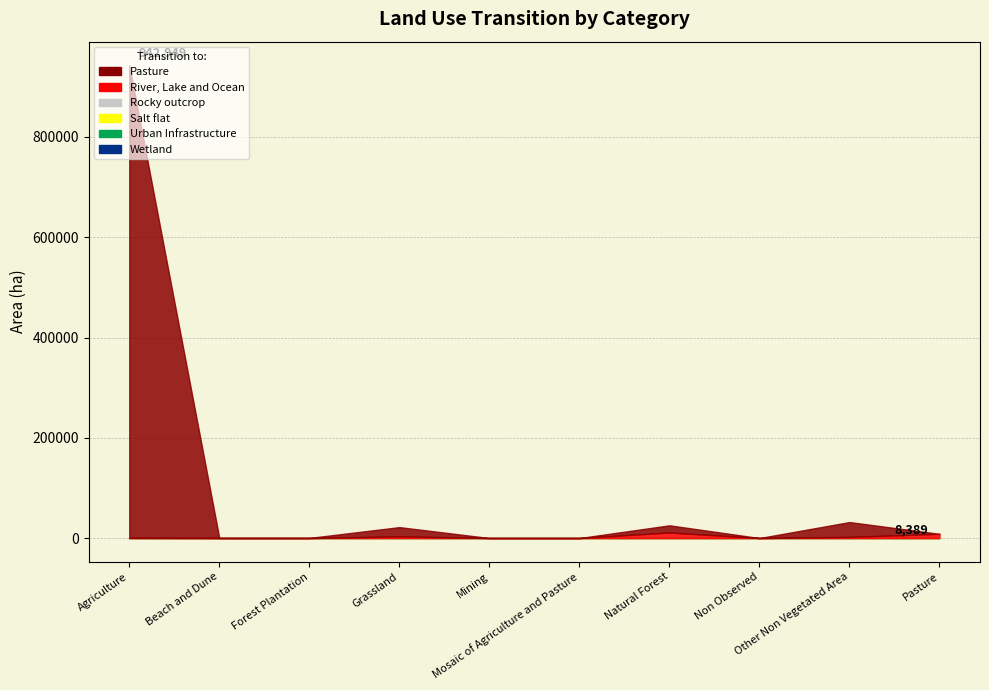

At which label does Rocky outcrop reach its peak?

Agriculture